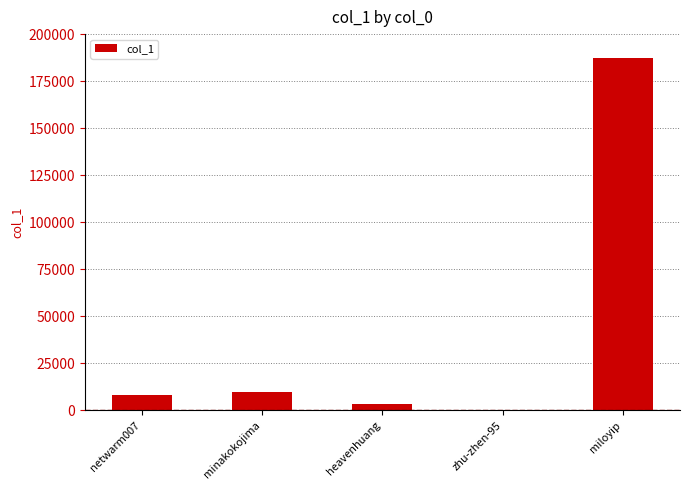

What is the maximum value shown in the chart?

187511